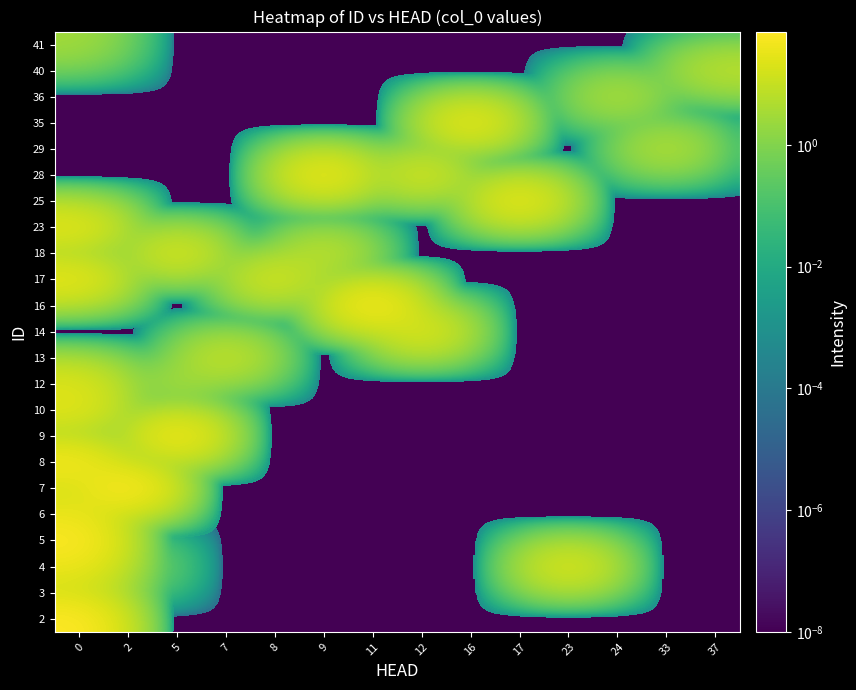

What is the greatest value displayed?

73.0